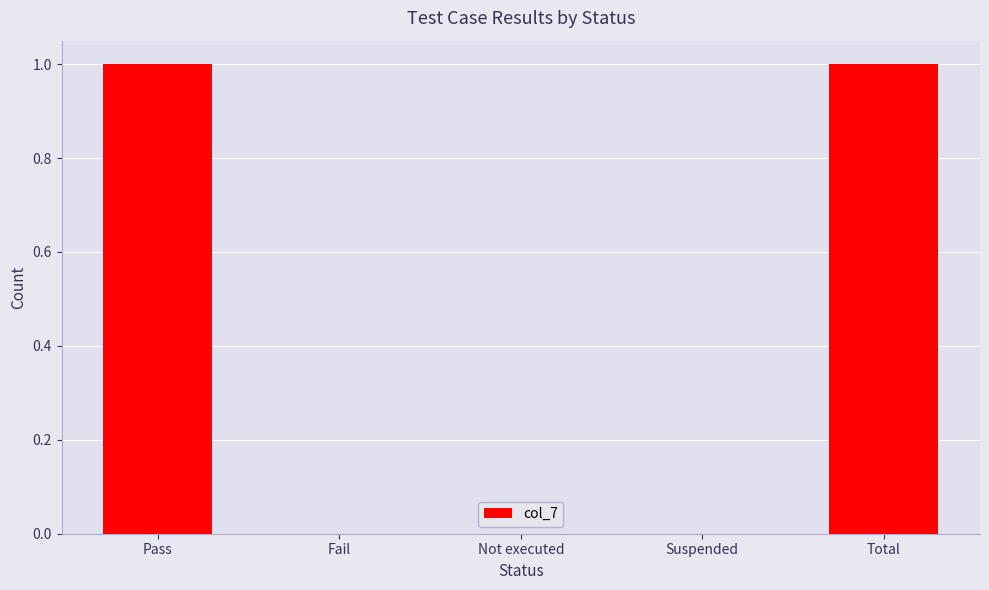

Which has a higher value, Pass or Suspended?

Pass